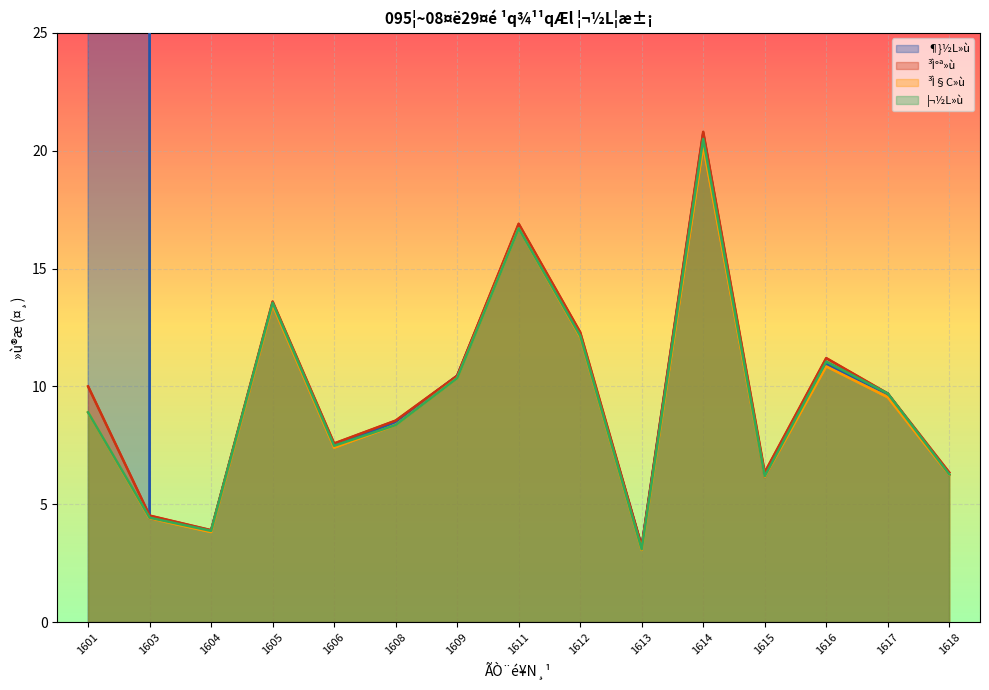

Reading left to right, what are all the values shown in this chart?

¶}½L»ù: 191186.0	4.4	3.9	13.5	7.5	8.5	10.4	16.8	12.2	3.2	20.7	6.2	10.9	9.7	6.2
³Ì°ª»ù: 10.0	4.5	3.9	13.6	7.6	8.6	10.4	16.9	12.3	3.2	20.8	6.3	11.2	9.7	6.3
³Ì§C»ù: 8.9	4.4	3.8	13.4	7.4	8.4	10.3	16.7	12.1	3.1	20.2	6.2	10.8	9.5	6.2
¦¬½L»ù: 8.9	4.4	3.9	13.6	7.5	8.4	10.3	16.7	12.2	3.1	20.5	6.2	11.1	9.7	6.3